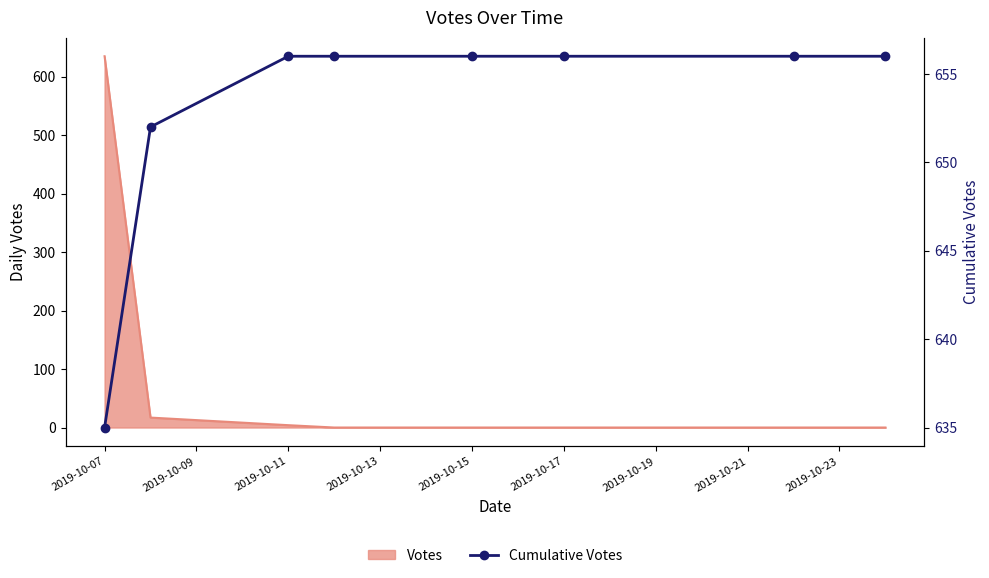

Reading left to right, list all the values displayed in this chart.

635	652	656	656	656	656	656	656